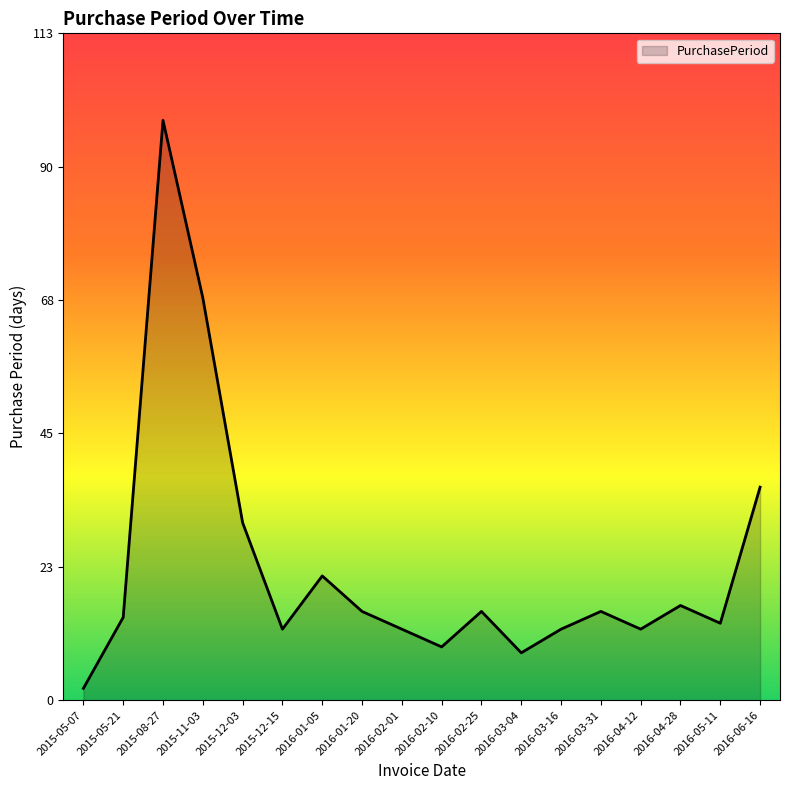

What value does the data have at 2015-08-27, to the nearest 10?

100